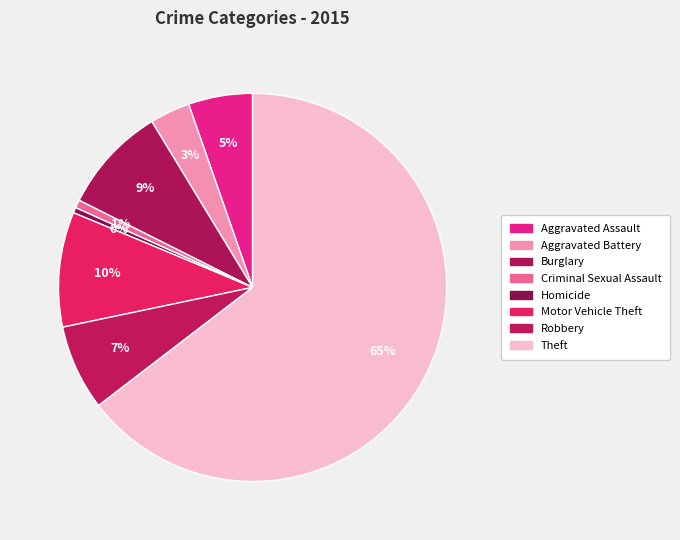

Which slice represents more than half of the pie?

Theft